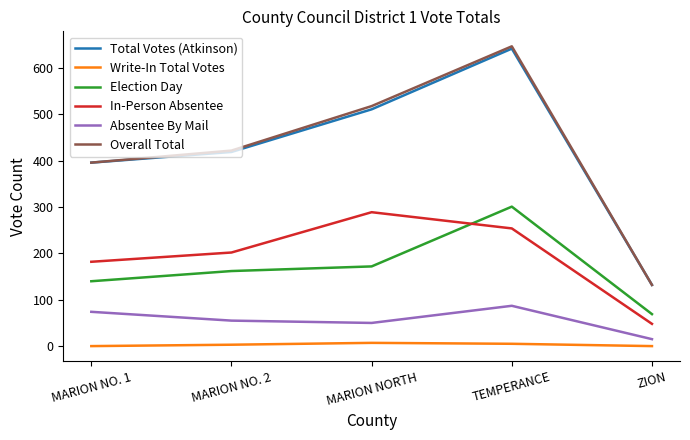

True or false: Election Day and Write-In Total Votes cross at least once.

False